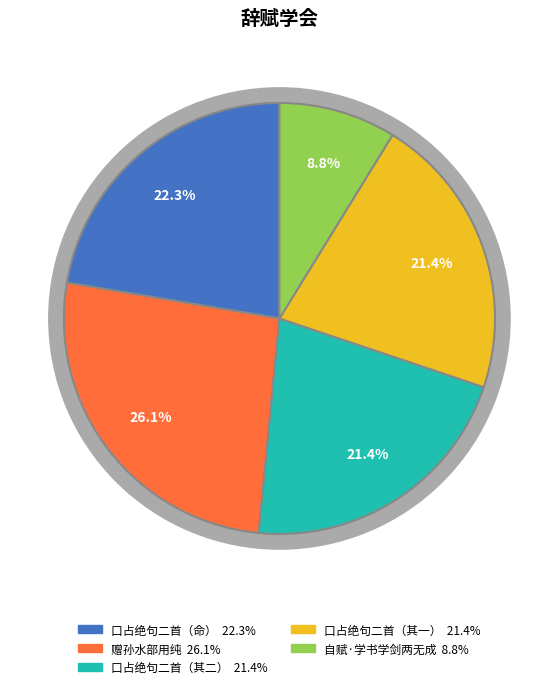

How many segments does this pie chart have?

5